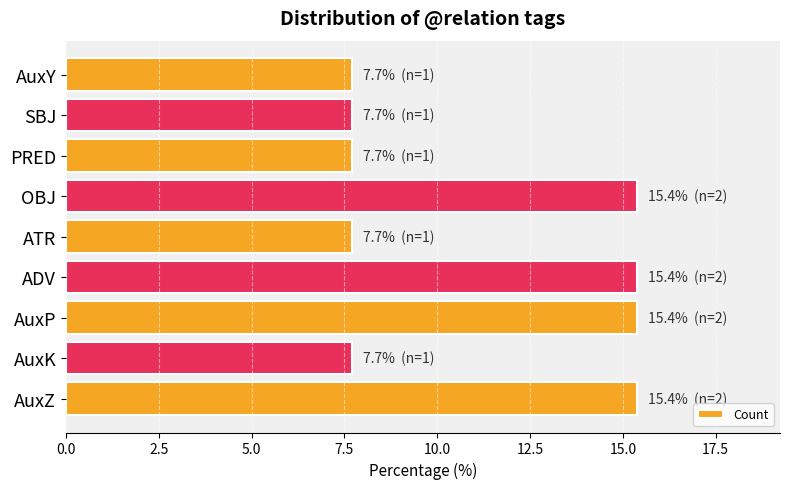

How many bars are there in total?

9